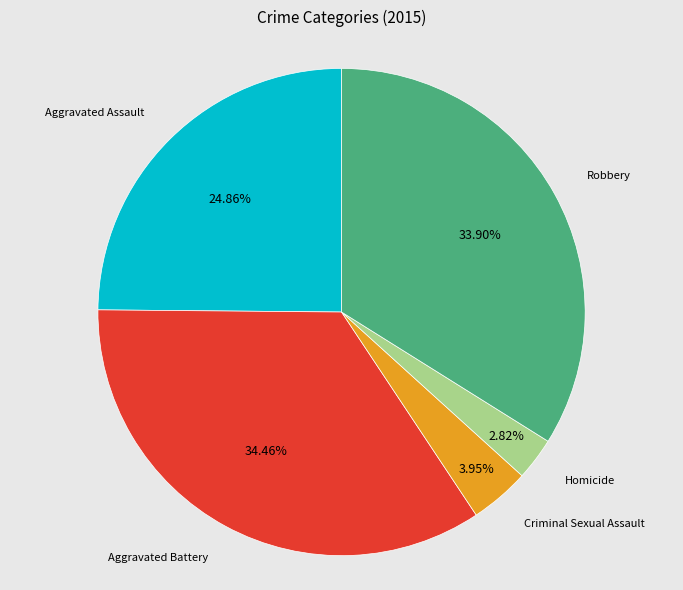

Does any single category account for the majority?

No